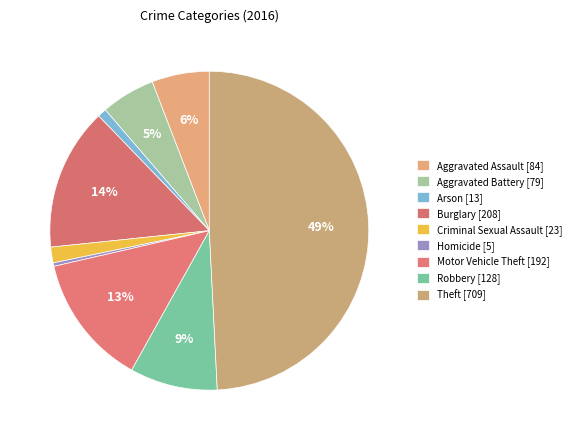

Is it true that Aggravated Battery is 5% of the pie?

True